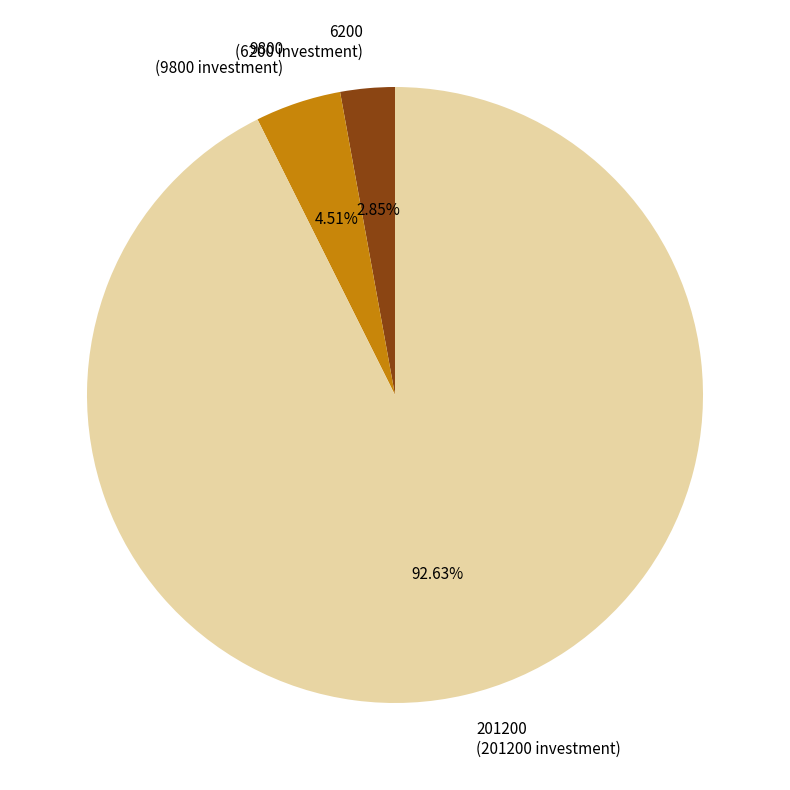

Which has a higher value, 9800 or 6200?

9800